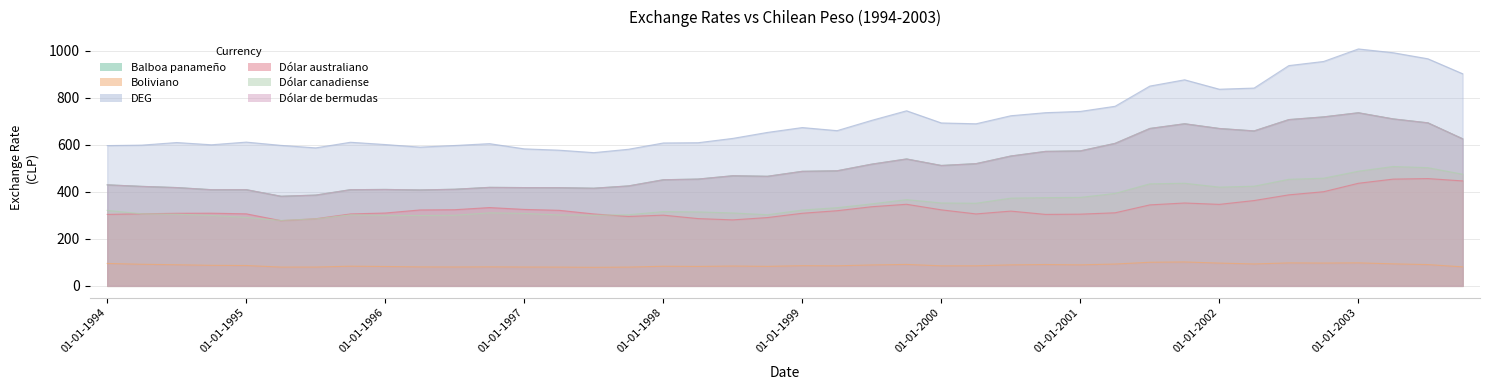

Which has a higher value, 01-07-1998 or 01-10-1994?

01-07-1998